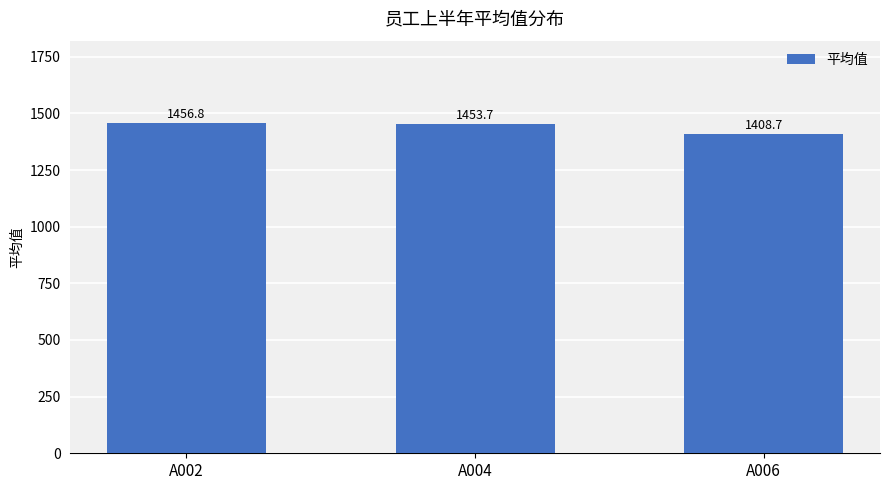

Reading right to left, list all the values displayed in this chart.

1408.7	1453.7	1456.8